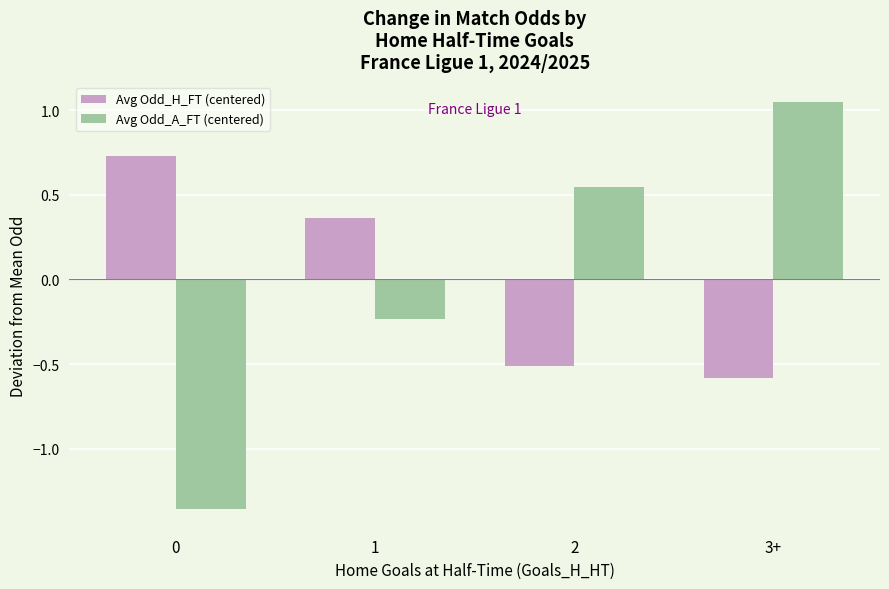

What position from the right is 3+?

1